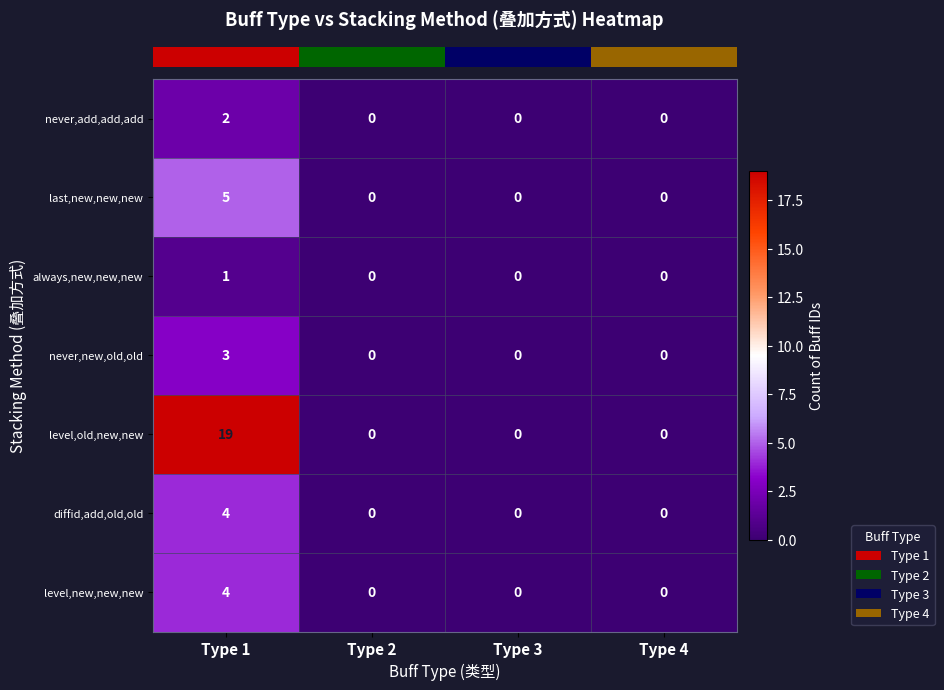

At which category is the sum across all series the highest?

Type 1